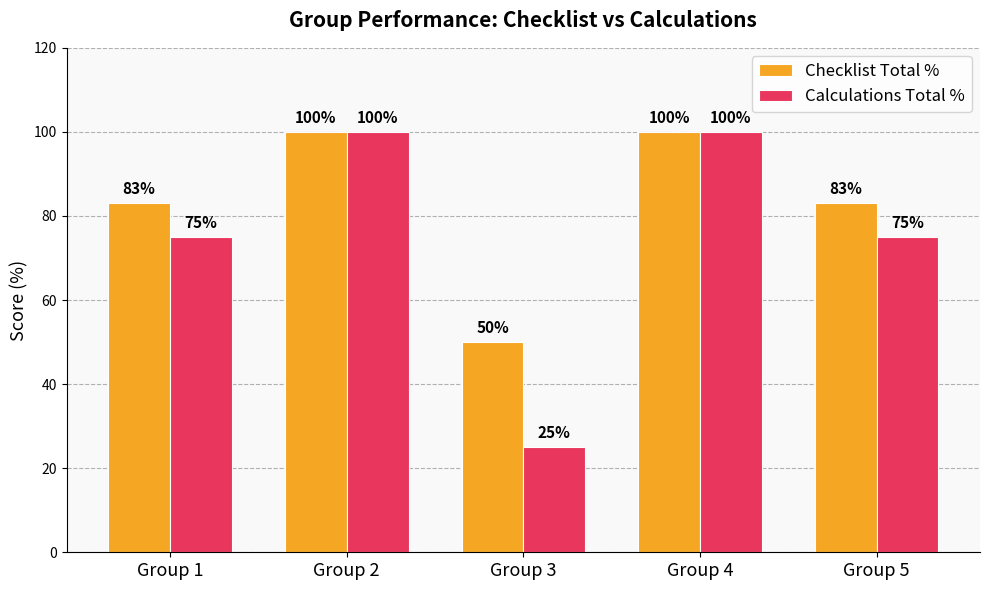

Rank the series at Group 1 from lowest to highest value.

Calculations Total %, Checklist Total %